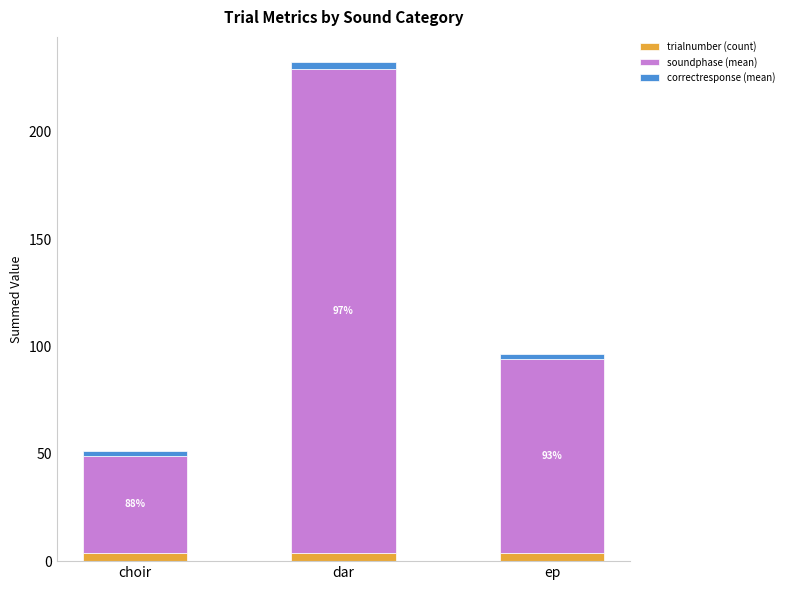

Reading left to right, what are the values for trialnumber (count)?

4.0	4.0	4.0